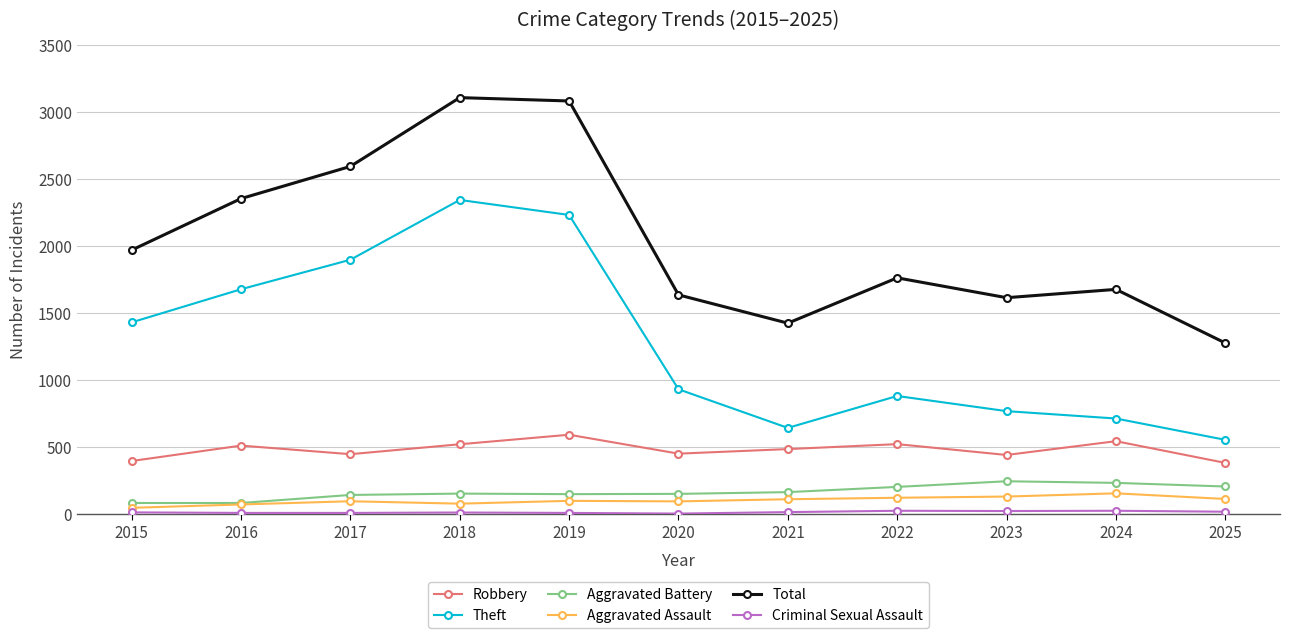

Which series has the largest range (max minus min)?

Total